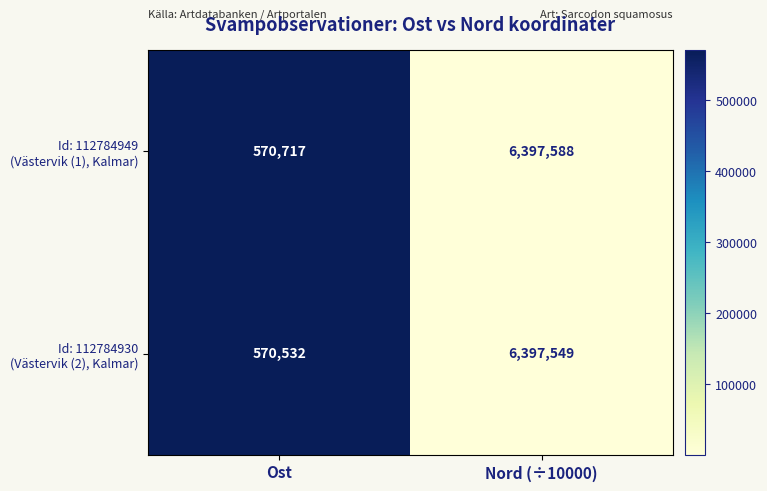

What is the total value across all series at Nord (÷10000)?

12795137